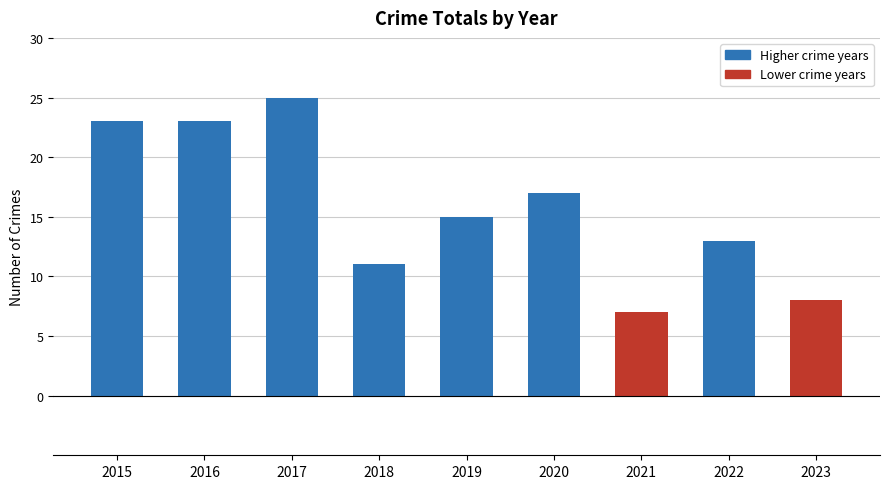

True or false: the data shows 6 at 2015.

False